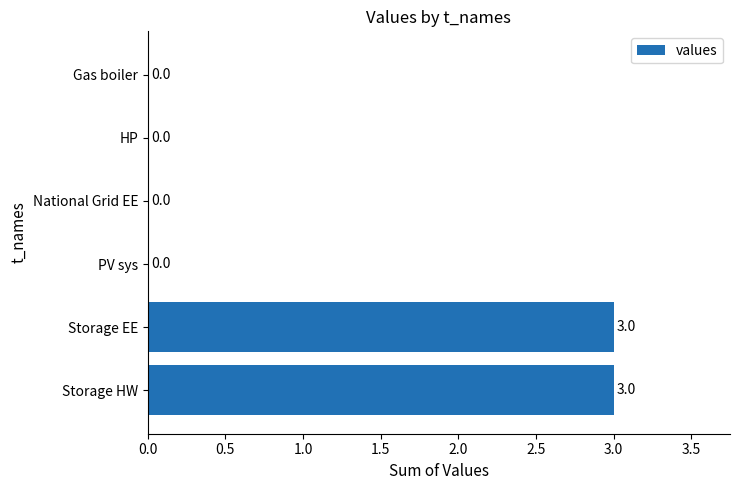

What is the sum of all values?

6